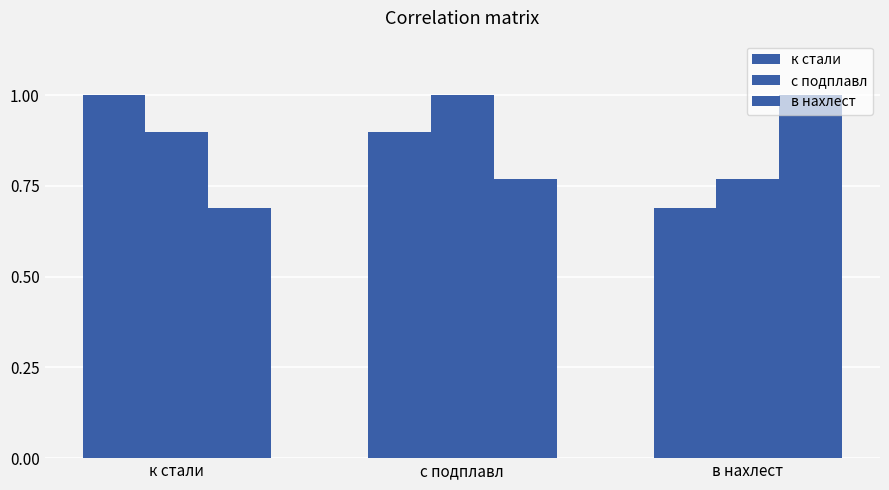

Between к стали and с подплавл, which series saw the biggest shift?

к стали